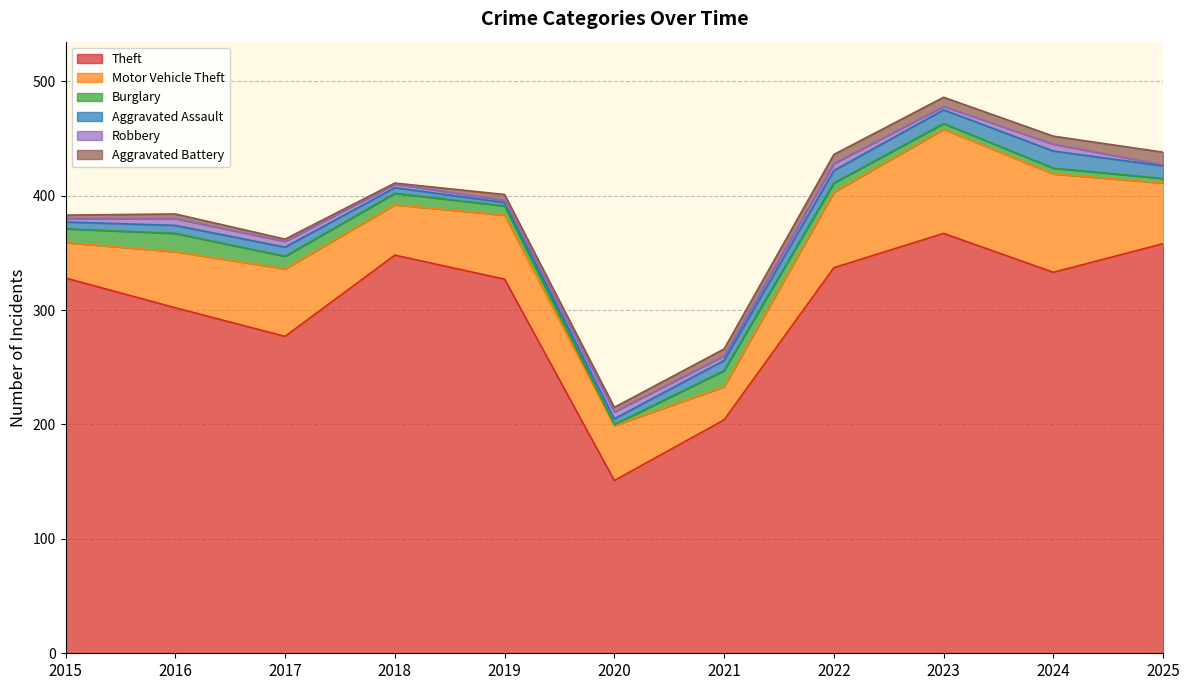

List the labels in order of Motor Vehicle Theft value, smallest first.

2021, 2015, 2018, 2020, 2016, 2025, 2019, 2017, 2022, 2024, 2023